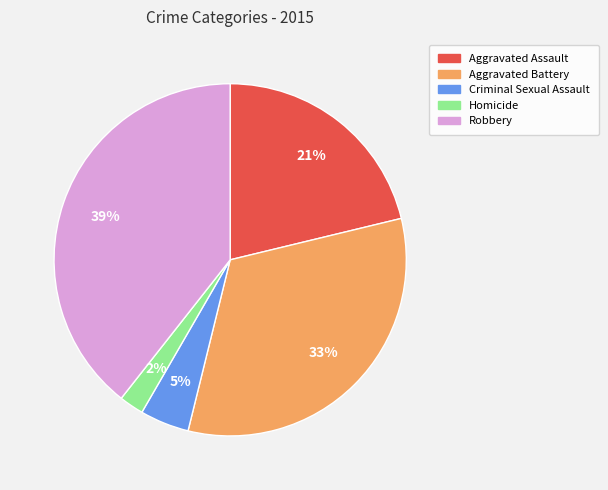

How many segments does this pie chart have?

5